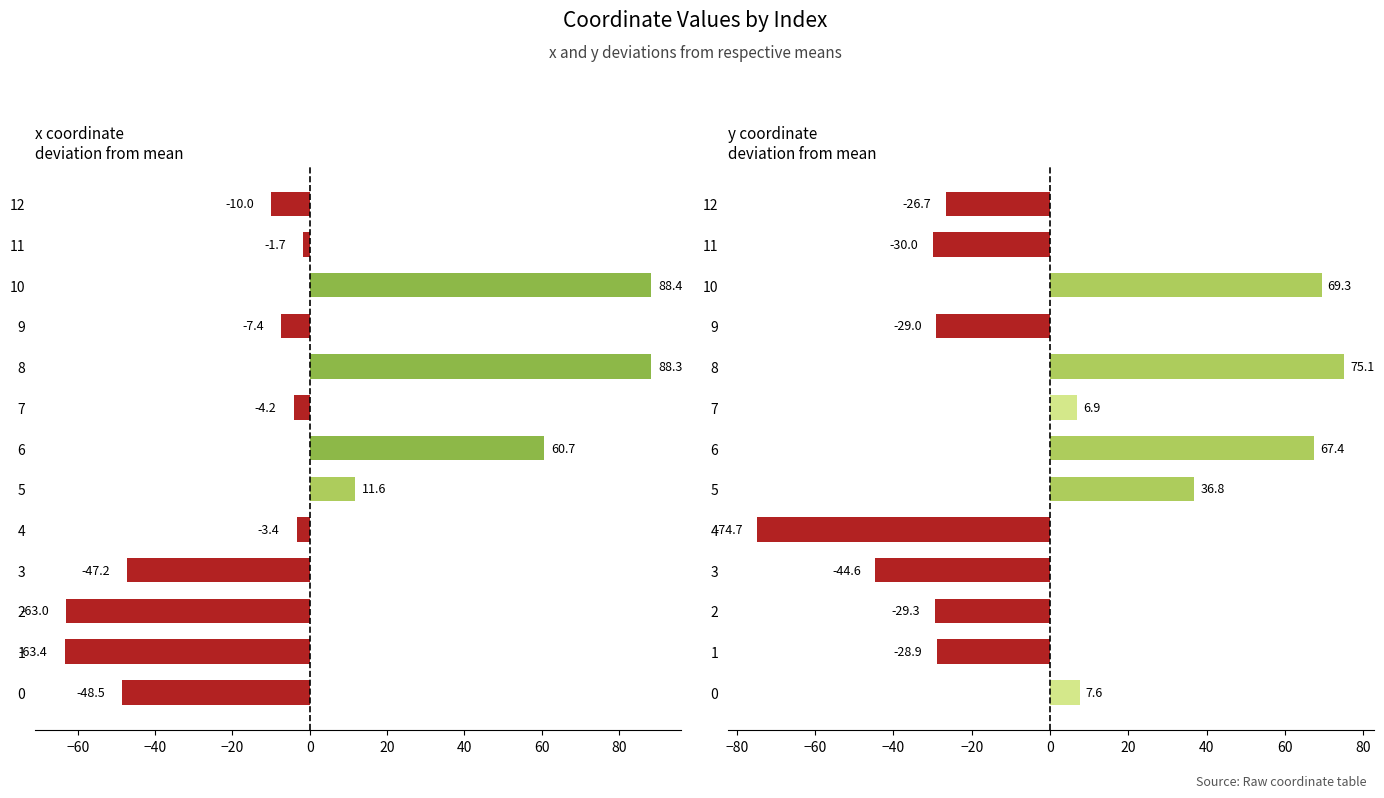

List the series in order of their peak value, lowest first.

y, x